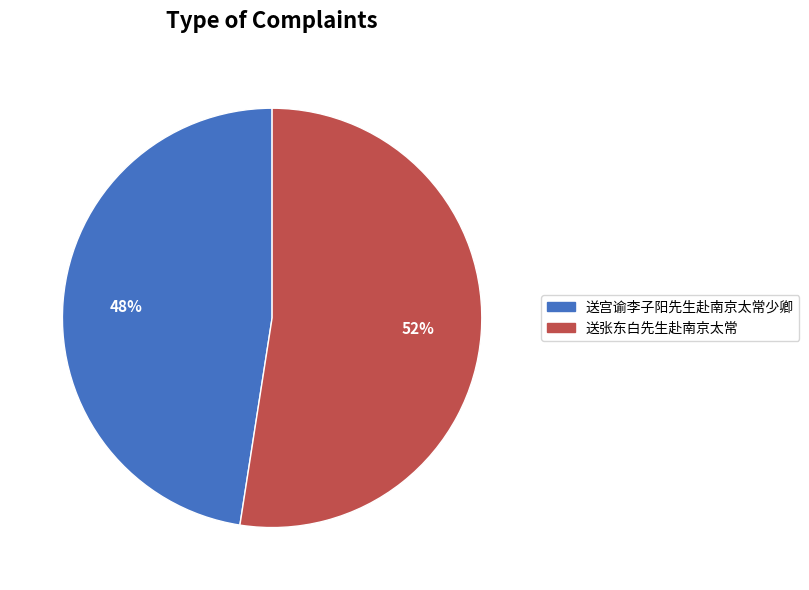

To the nearest percent, what portion does 送张东白先生赴南京太常 represent?

52%